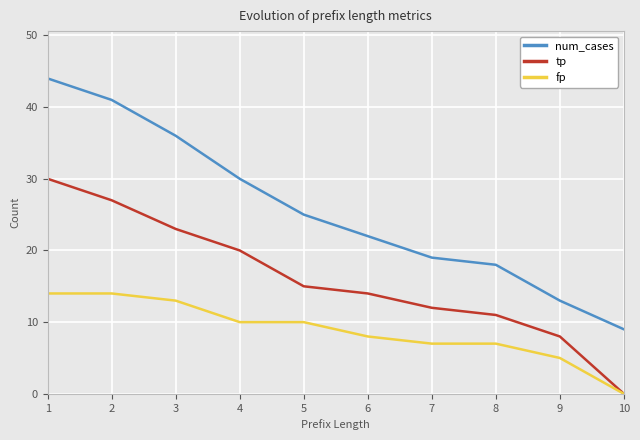

List the labels in order of tp value, smallest first.

10, 9, 8, 7, 6, 5, 4, 3, 2, 1